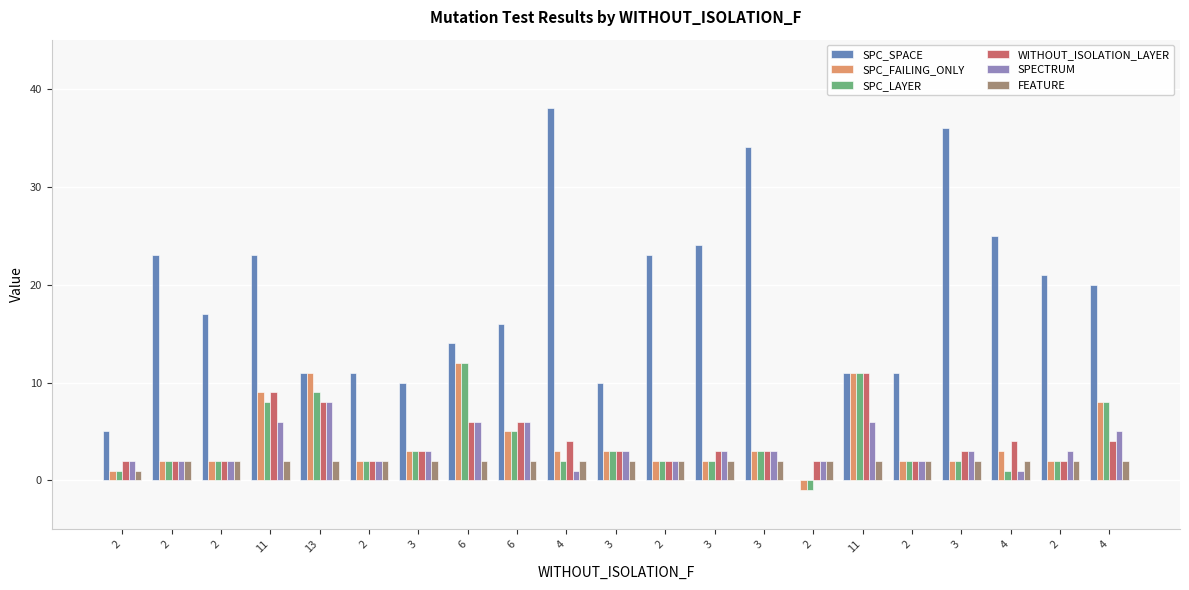

What is the average value of the WITHOUT_ISOLATION_LAYER series?

4